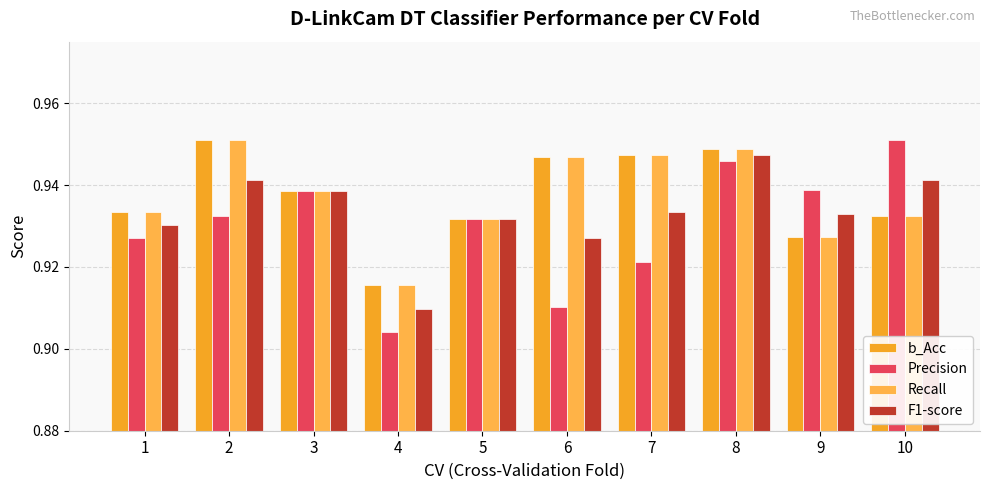

The Recall series shows 0.2 at 3. True or false?

False